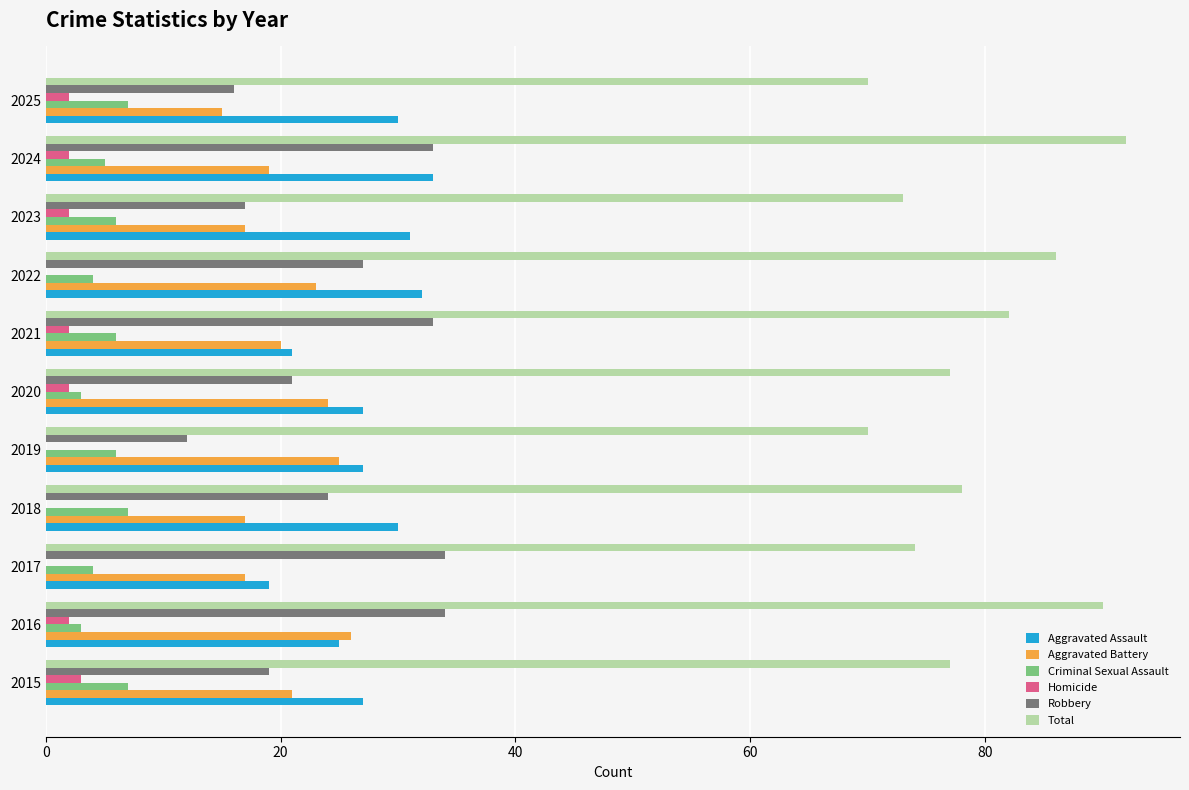

What is the total value across all series at 2020?

154